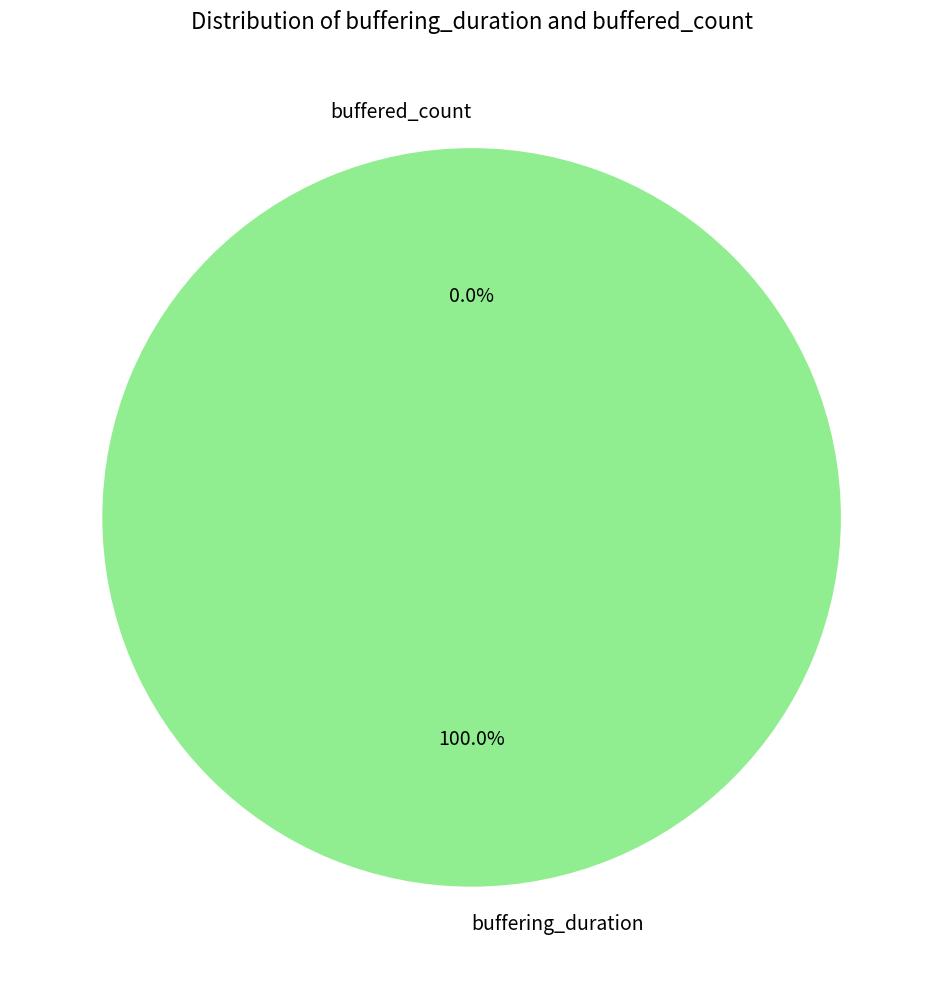

How many segments does this pie chart have?

2